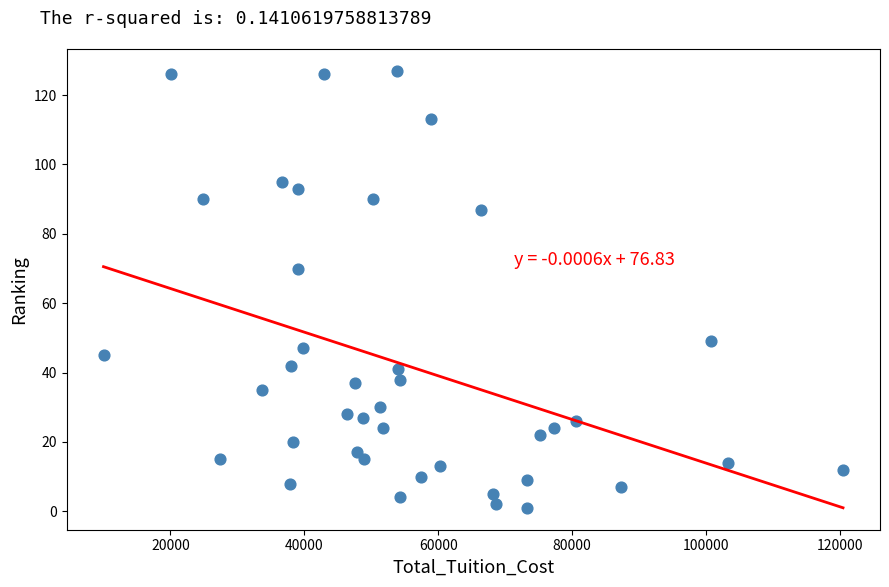

What Y value in the scatter plot is closest to 64?

70